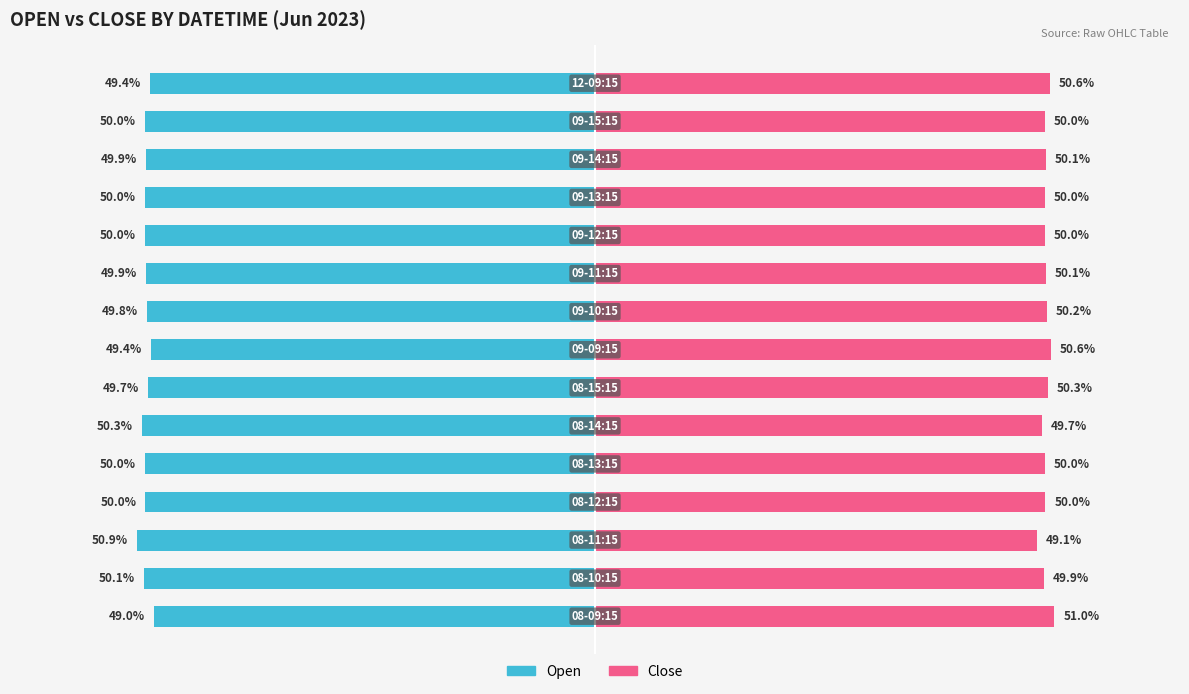

Which series has the largest range (max minus min)?

Open